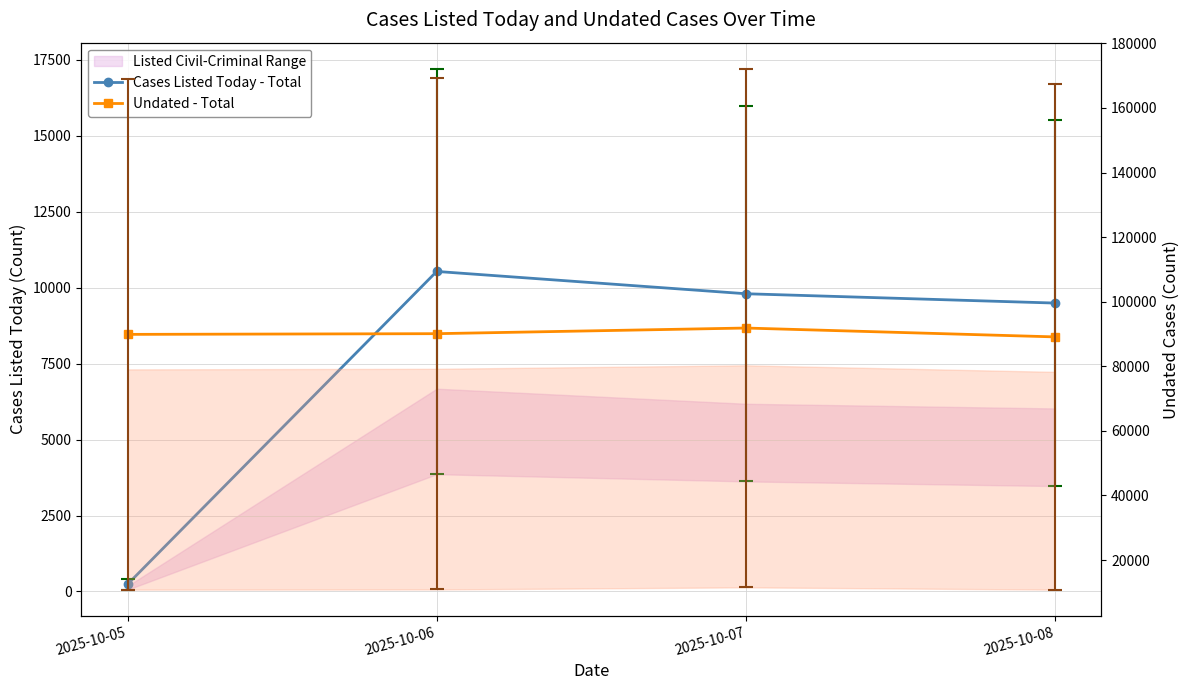

Does the chart display data point markers on the line(s)?

Yes